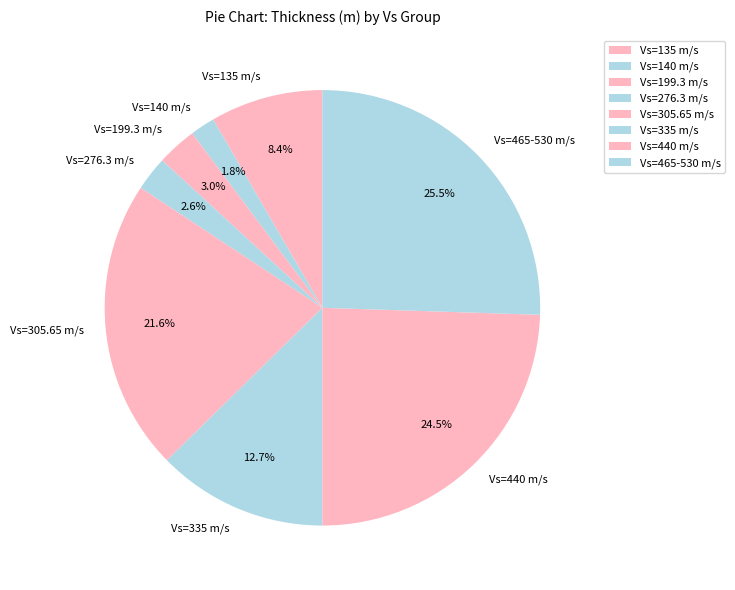

Which slice is the smallest?

Vs=140 m/s